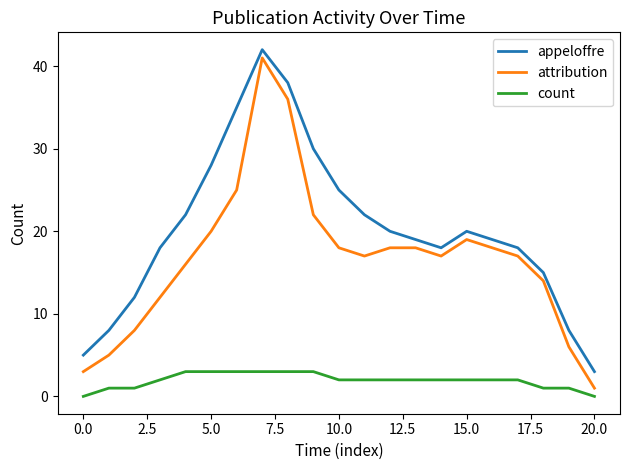

What is the greatest value displayed?

42